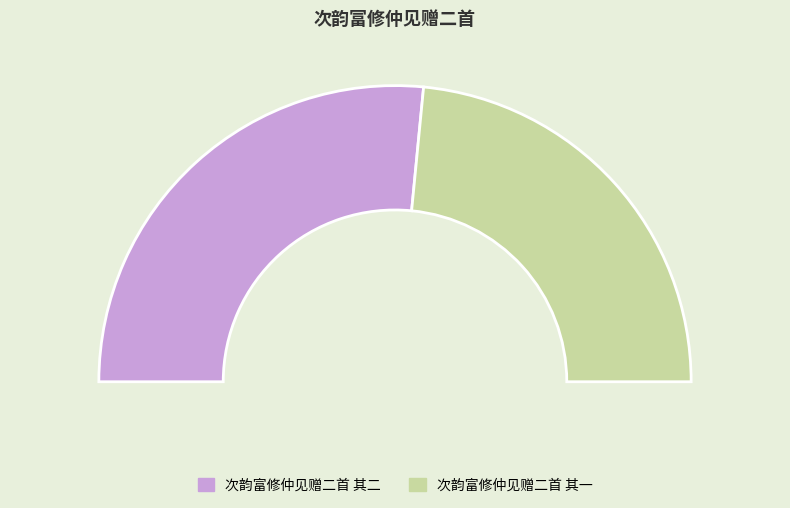

To the nearest percent, what portion does 次韵富修仲见赠二首 其二 represent?

53%